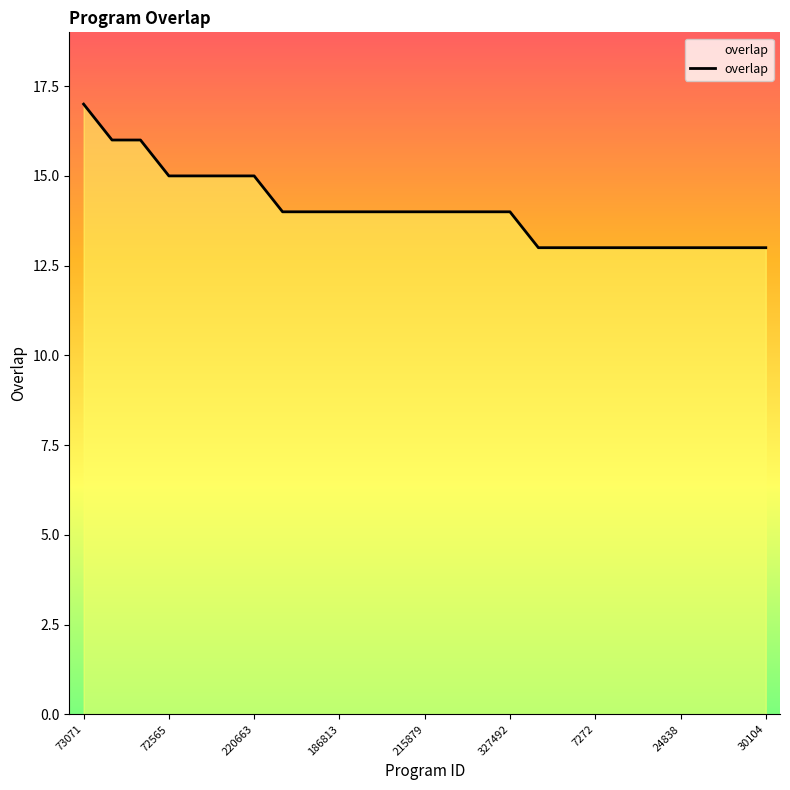

How many values are between 13 and 15?

22